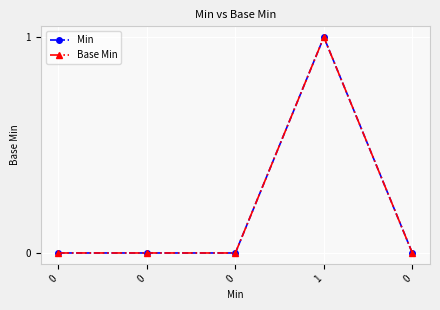

In Min, how many points are higher than both neighbors (excluding endpoints)?

1